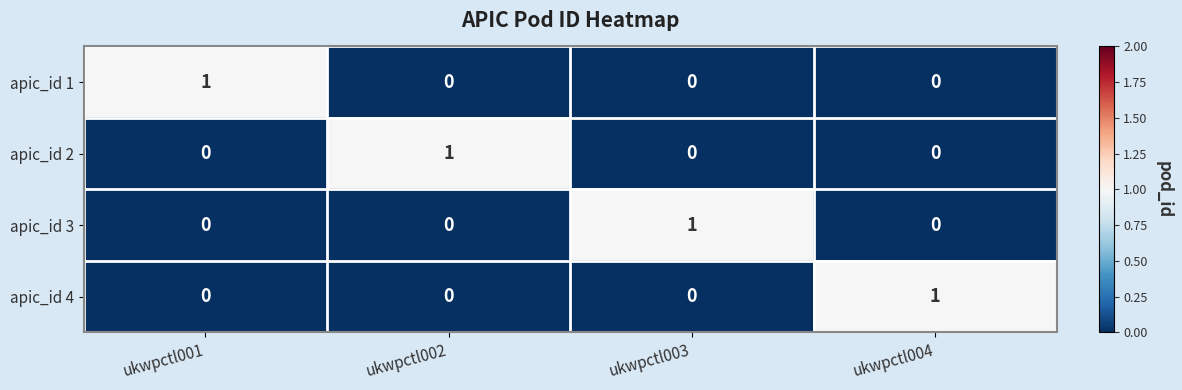

The apic_id 3 series shows 1 at ukwpctl003. True or false?

True